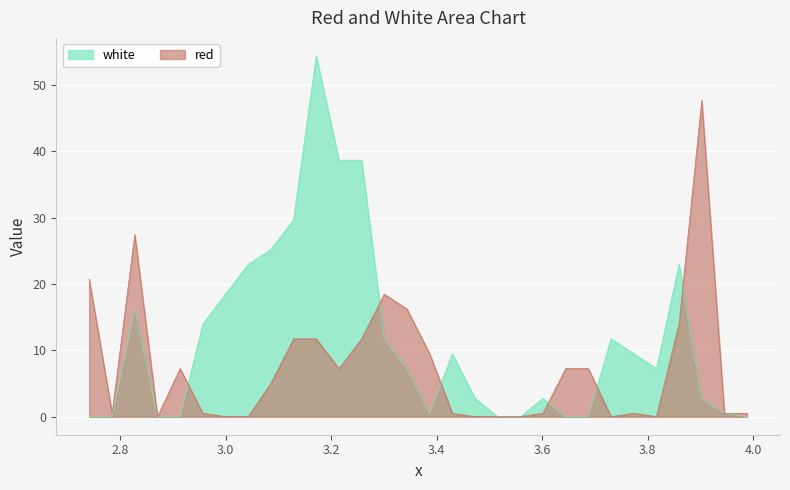

In white, how many points are higher than both neighbors (excluding endpoints)?

6